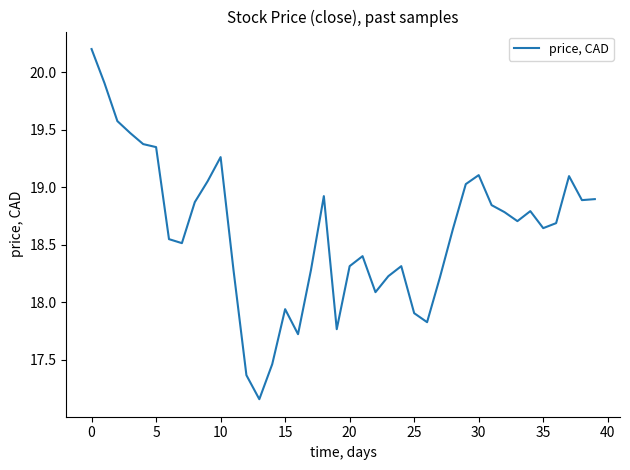

How many lines are shown in the chart?

1